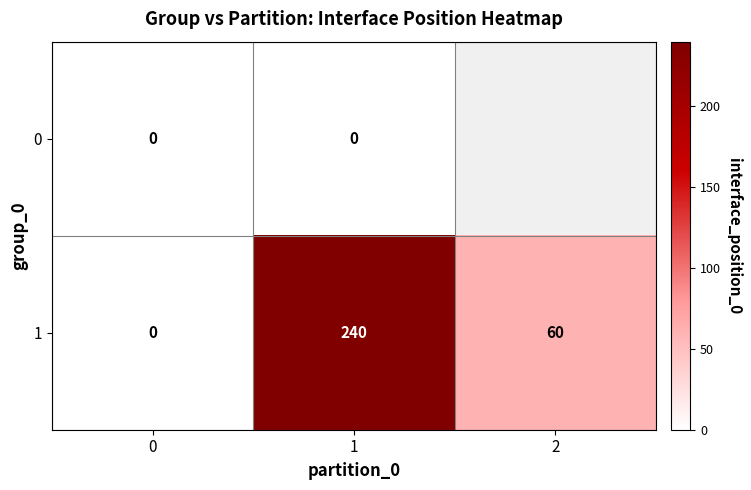

The value of 1 at 1 is 136. True or false?

False